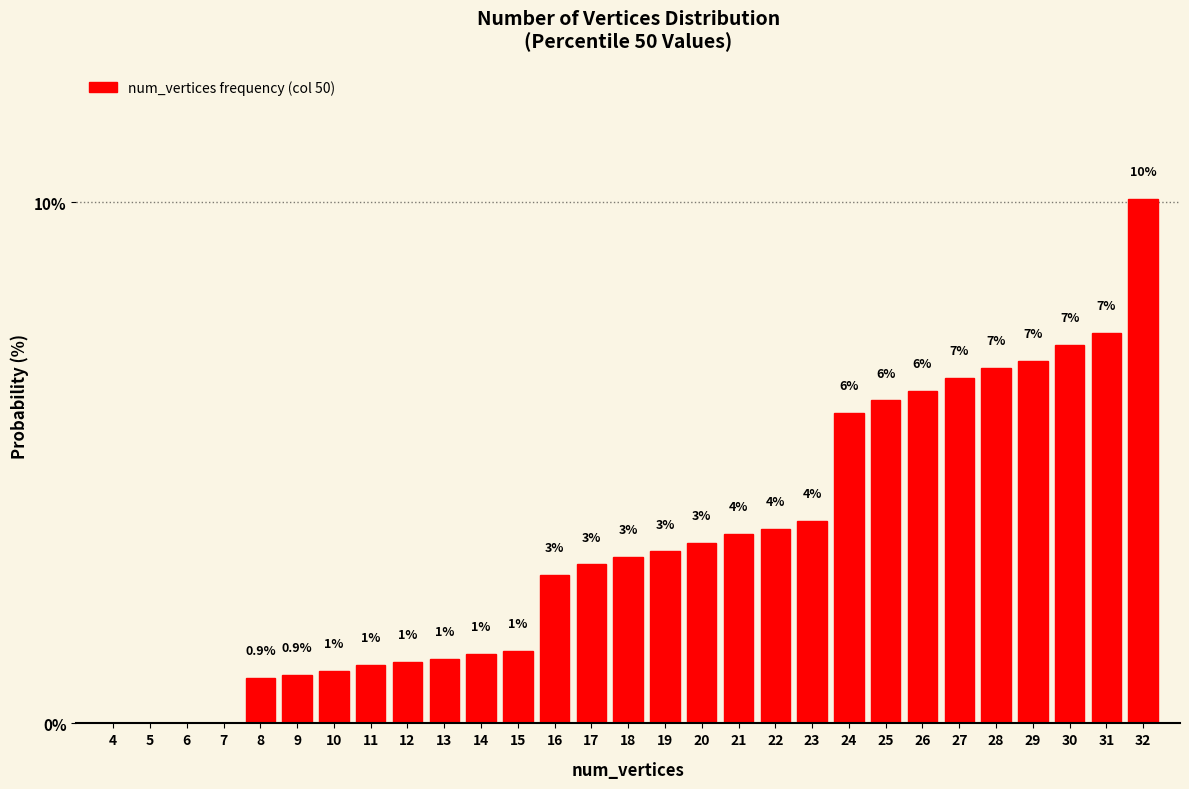

Is it true that the value at 20 is 5.8?

False